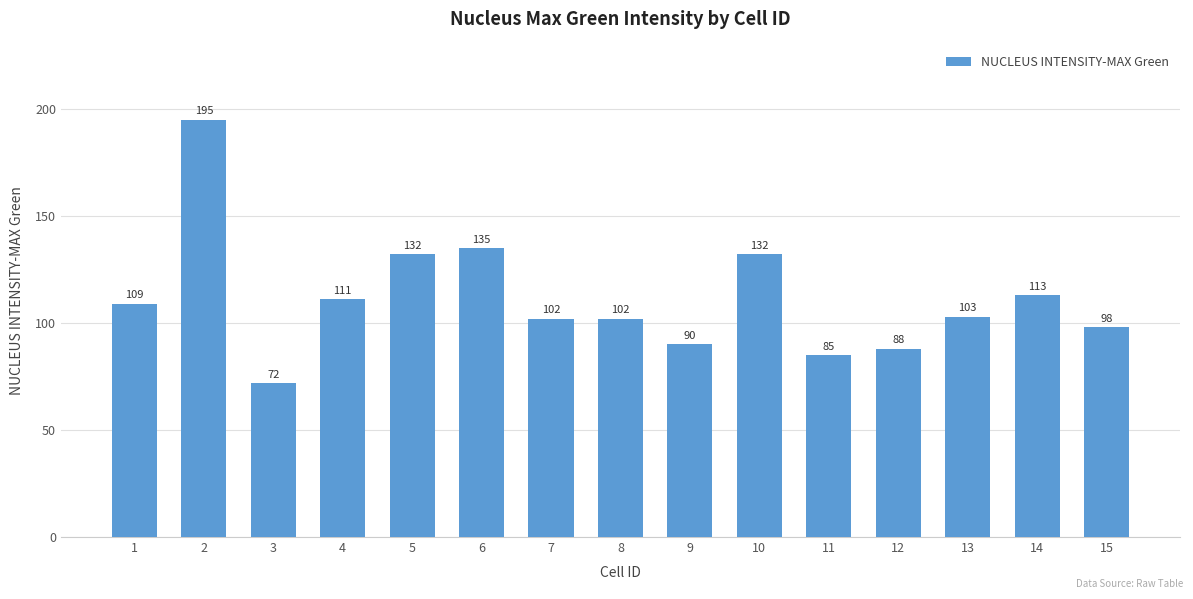

Are the bars grouped side by side (vs. stacked)?

No